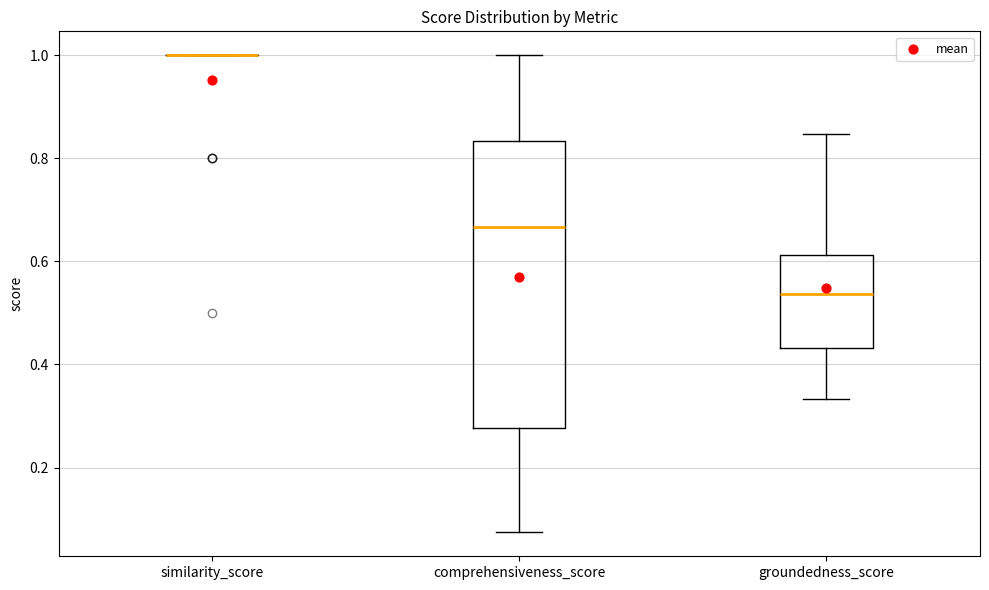

Reading left to right, read every box against the y-axis: the position of its median line, the range the box covers, and the ends of its whiskers. The values are not printed on the chart, so give them approximately, as read against the axis.

similarity_score: box collapsed to a line at 1.00, whiskers 1.00 to 1.00
comprehensiveness_score: median 0.66, box 0.28 to 0.84, whiskers 0.08 to 1.00
groundedness_score: median 0.54, box 0.44 to 0.62, whiskers 0.34 to 0.84